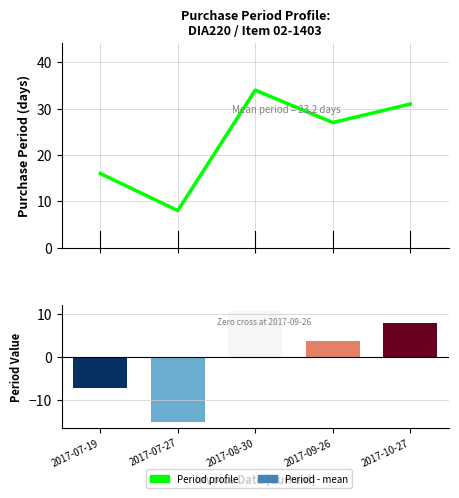

Reading right to left, list all the values displayed in this chart.

Purchase period profile: 31.0	27.0	34.0	8.0	16.0
Period - mean: 7.8	3.8	10.8	-15.2	-7.2